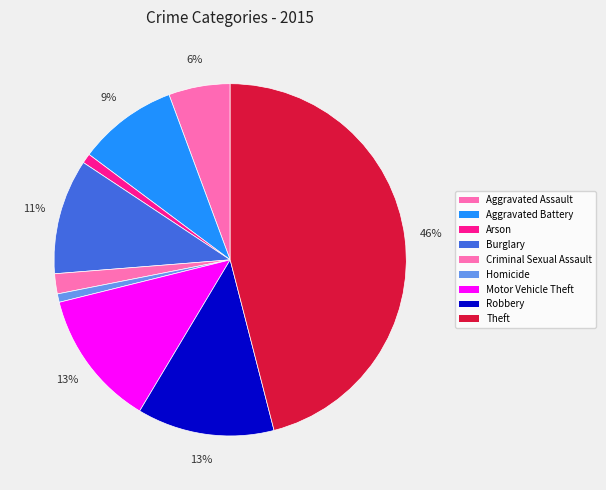

Which slice is the smallest?

Homicide